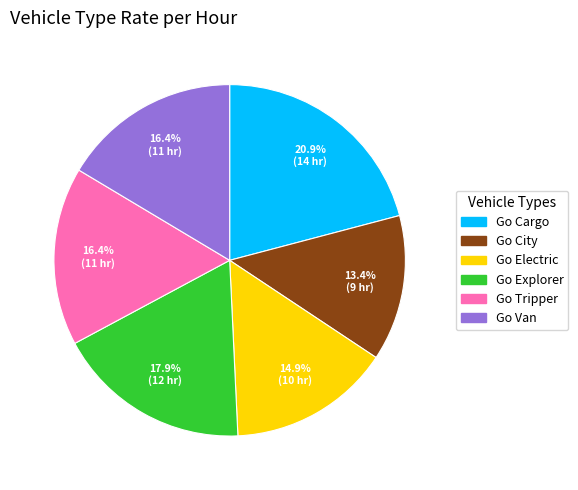

To the nearest percent, what is the difference between the Go City and Go Van slice percentages?

3%